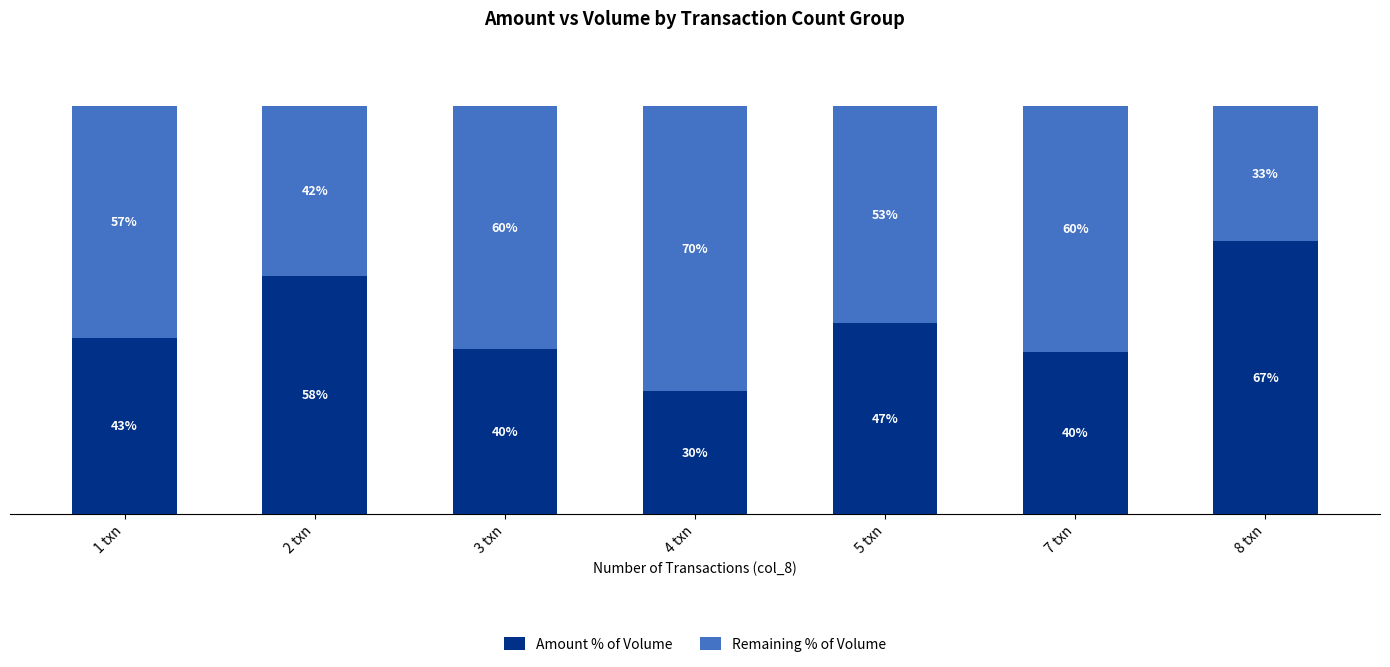

Which category has the highest value in the Amount % of Volume series?

8 txn